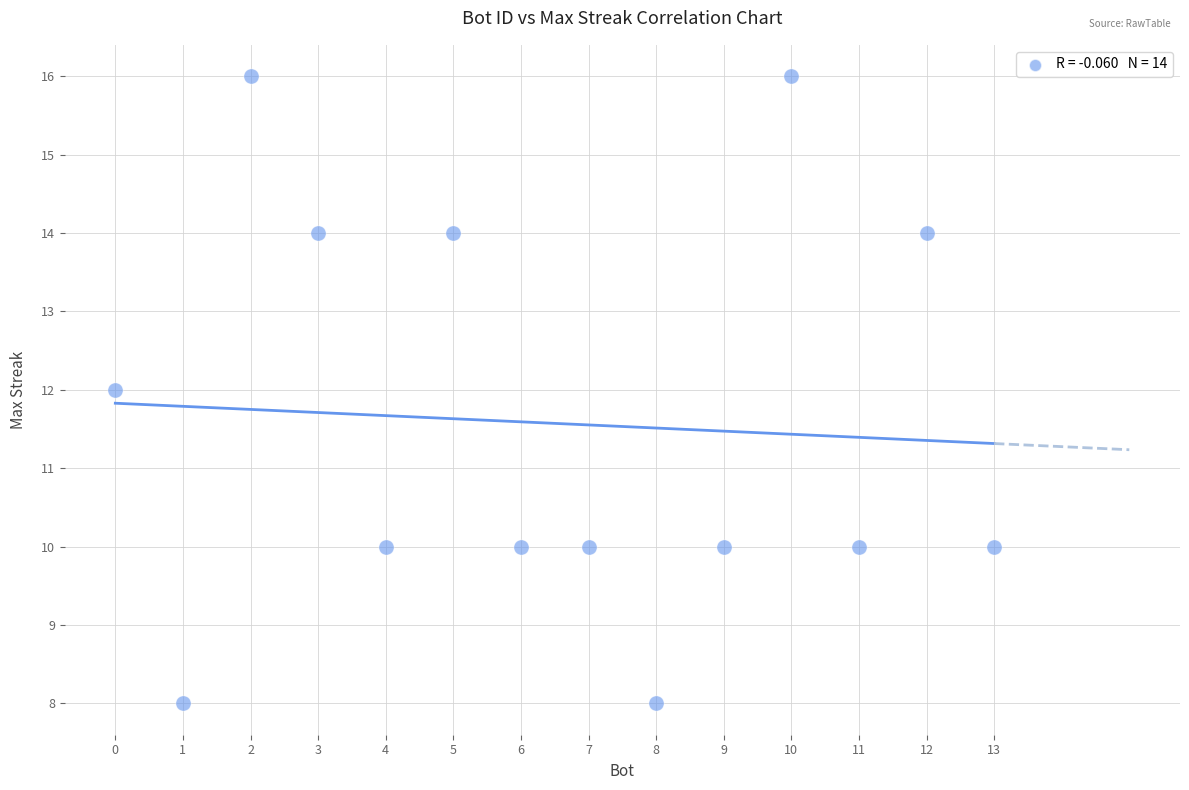

What is the range of X values (max minus min)?

13